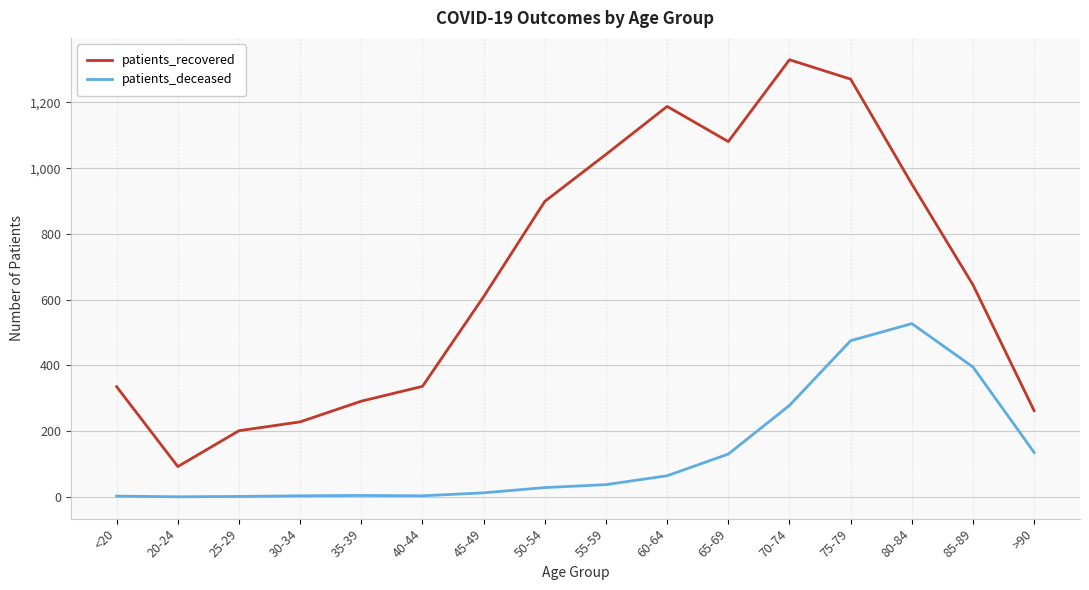

At which category is the sum across all series the highest?

75-79